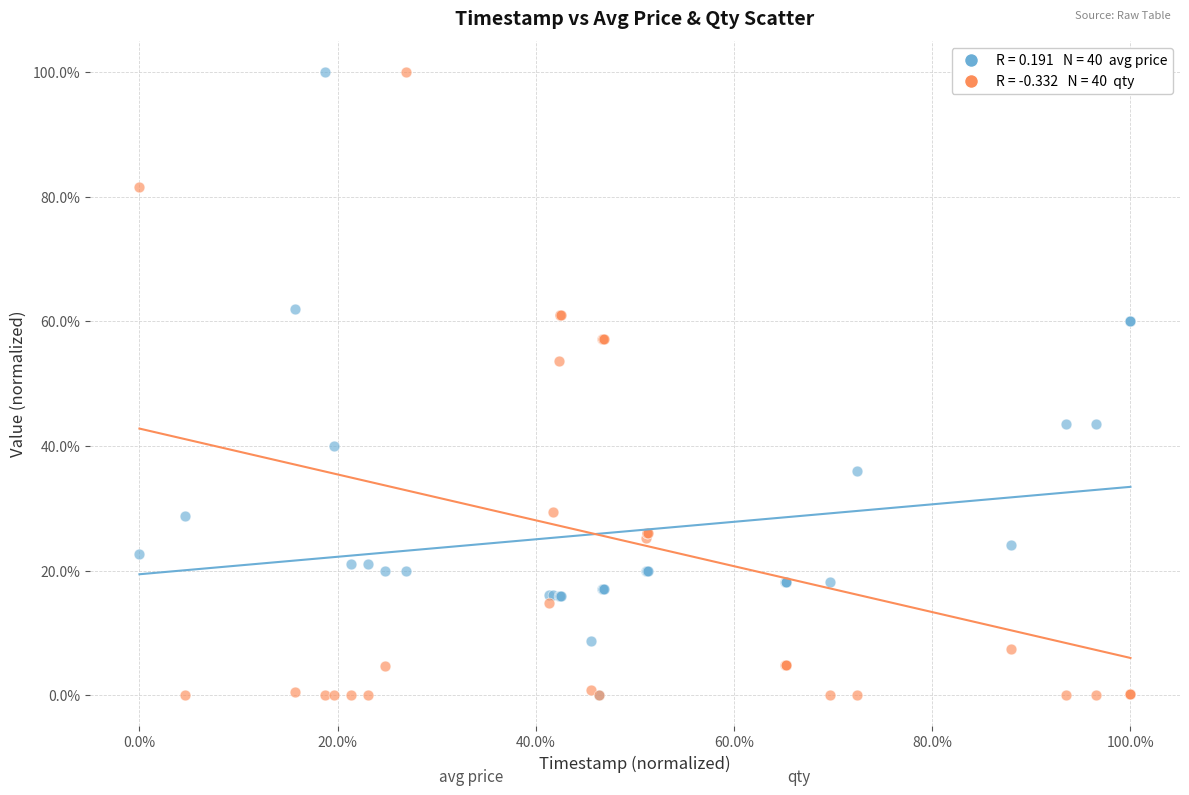

Across all series, what Y value is closest to 50?

53.7